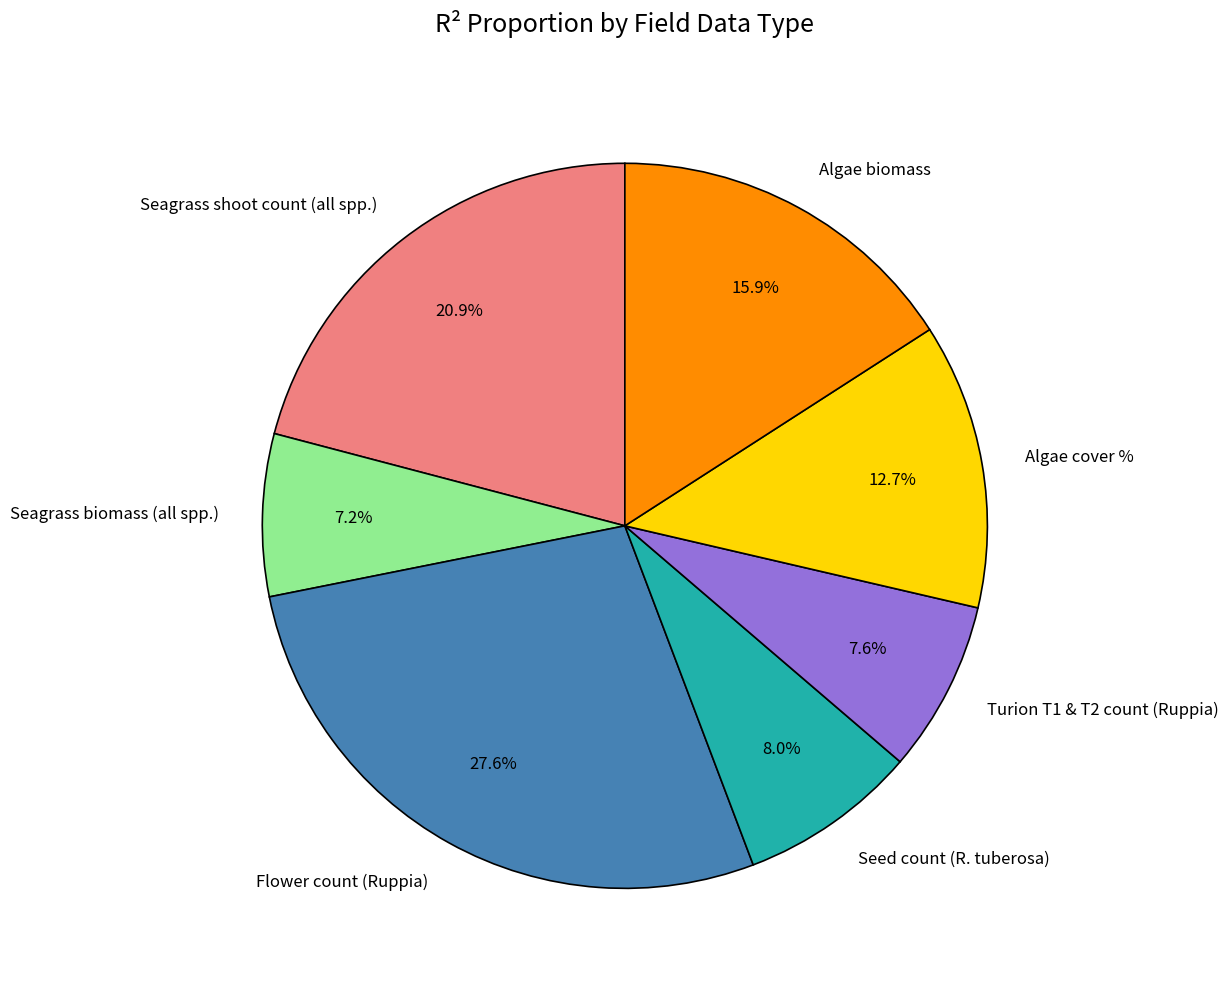

Is there any slice that represents more than half of the pie?

No